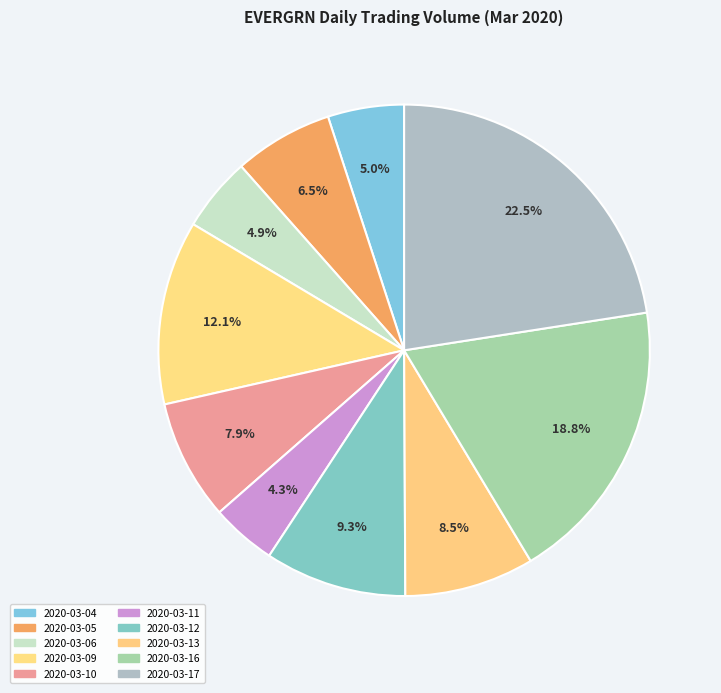

Count the number of slices in the pie.

10